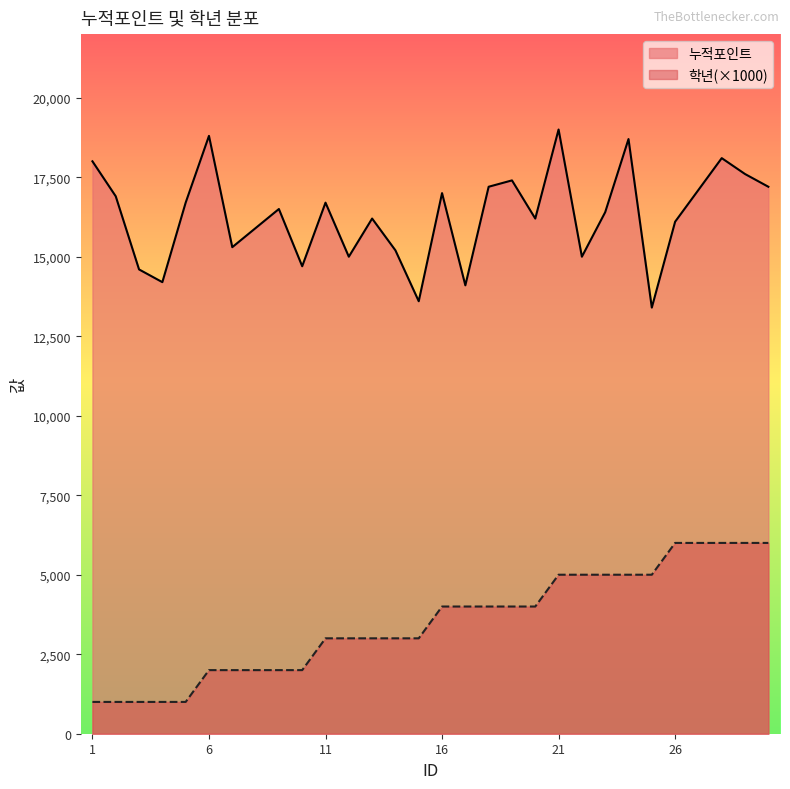

What is the lowest value of the 학년 series?

1000